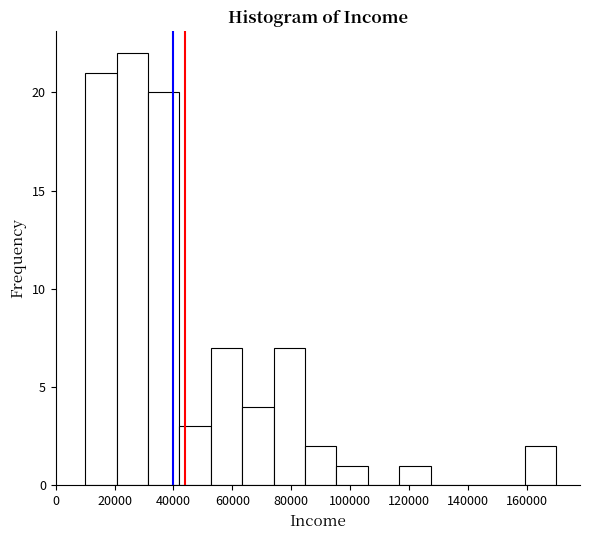

Reading left to right, list every bar in this chart as the range it spans on the x-axis followed by its height. Neither the bar edges nor the heights are printed on the chart, so give them approximately, as read against the axes.

10000 to 20000: 21
20000 to 32000: 22
32000 to 42000: 20
42000 to 52000: 3
52000 to 64000: 7
64000 to 74000: 4
74000 to 84000: 7
84000 to 96000: 2
96000 to 106000: 1
106000 to 116000: 0
116000 to 128000: 1
128000 to 138000: 0
138000 to 148000: 0
148000 to 160000: 0
160000 to 170000: 2